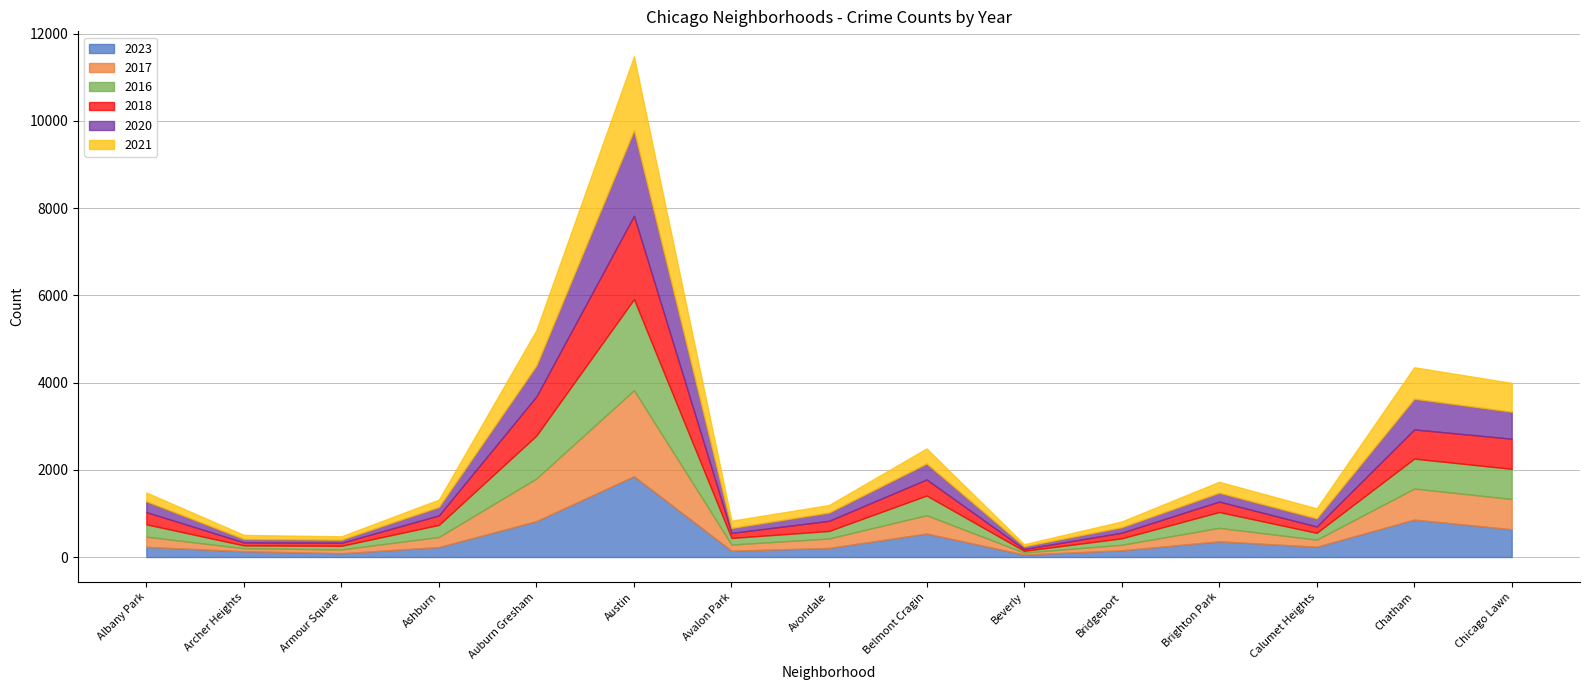

Between which two adjacent categories do 2023 and 2020 first intersect?

Albany Park and Archer Heights